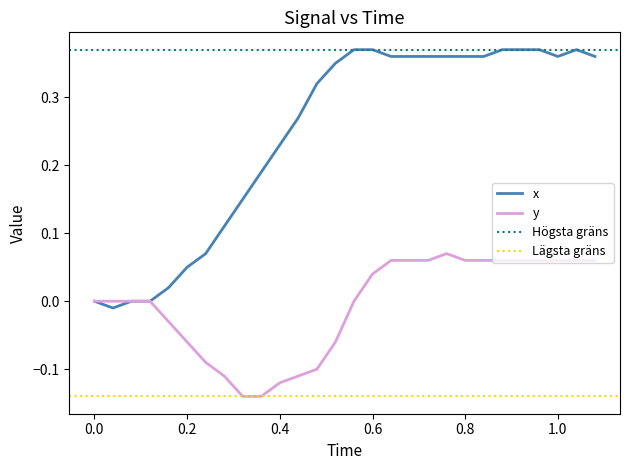

Rank the series by their maximum value, from highest to lowest.

x, y